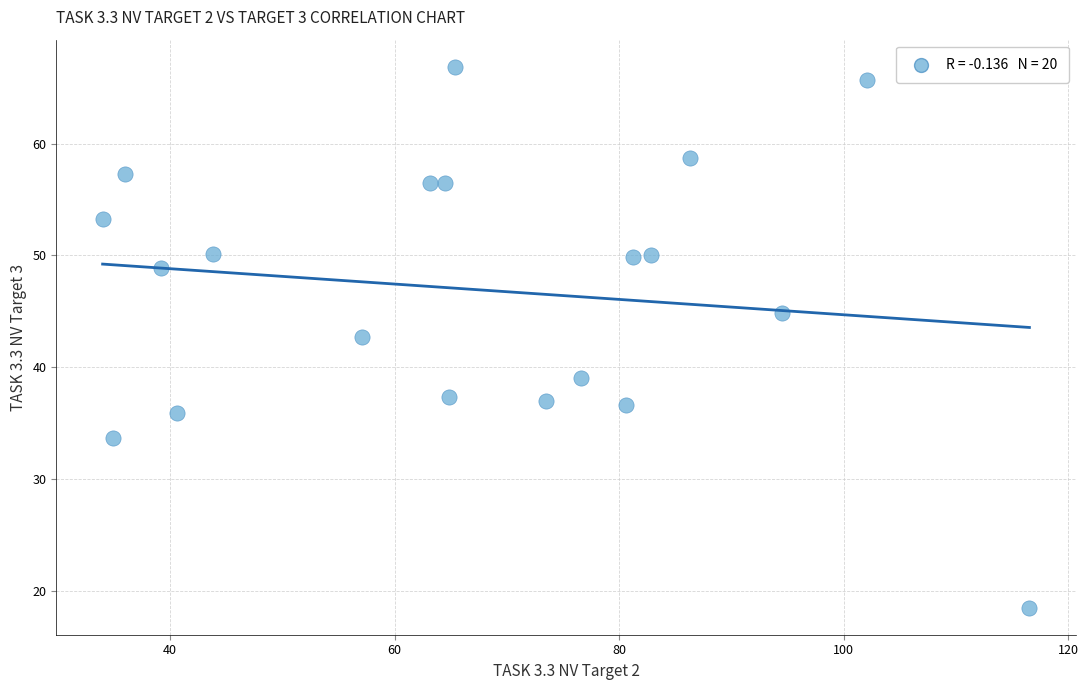

What is the range of Y values (max minus min)?

48.4